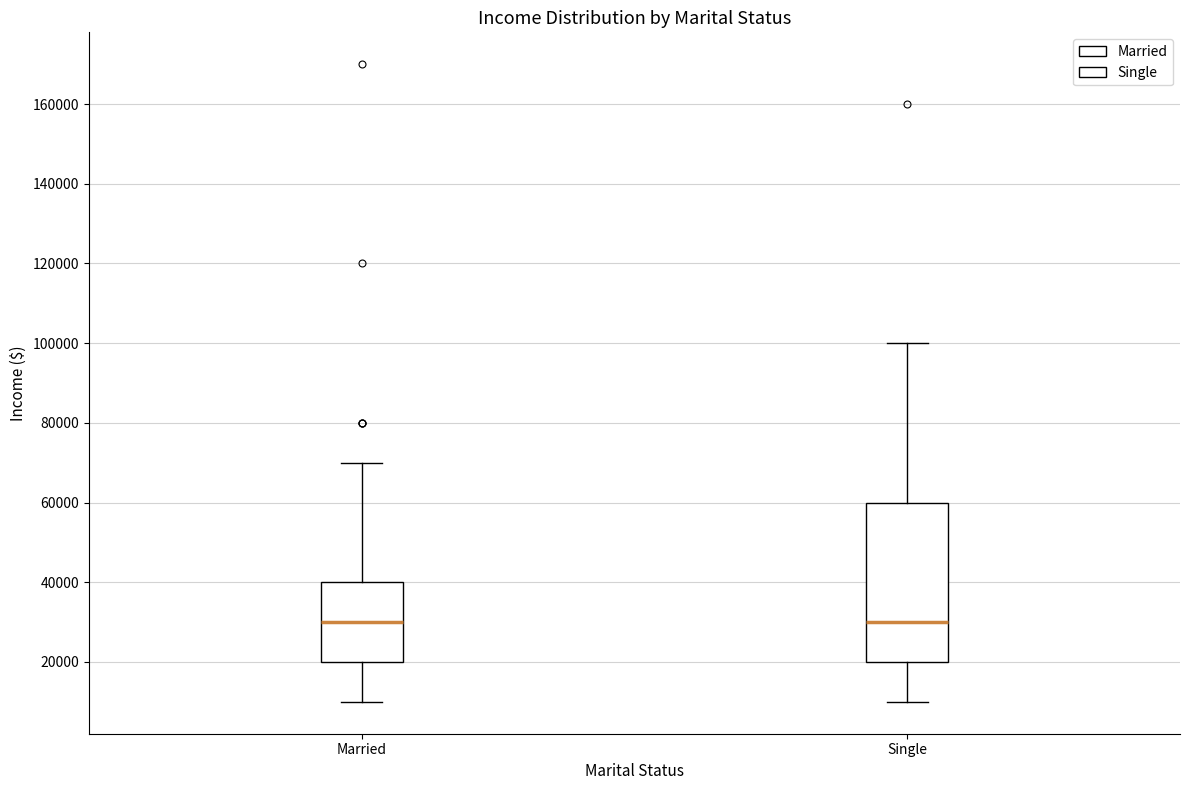

Reading left to right, read every box against the y-axis: the position of its median line, the range the box covers, and the ends of its whiskers. The values are not printed on the chart, so give them approximately, as read against the axis.

Married: median 30000, box 20000 to 40000, whiskers 10000 to 70000
Single: median 30000, box 20000 to 60000, whiskers 10000 to 100000